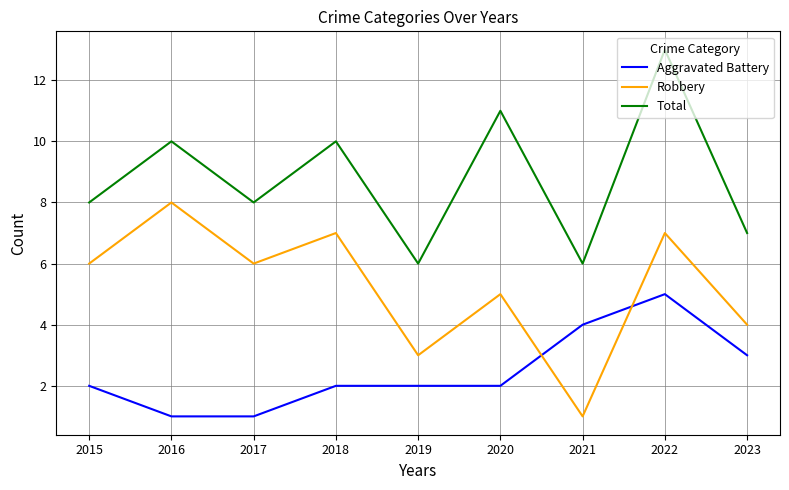

What is the difference between the second highest and minimum values in the Robbery series?

6